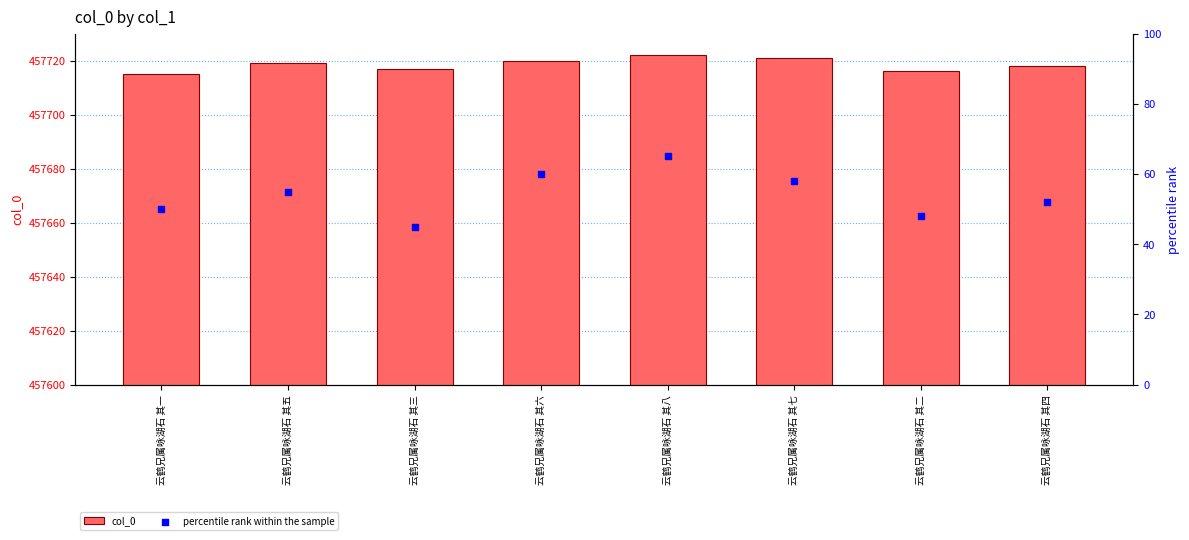

Which series has the largest total across all categories?

col_0